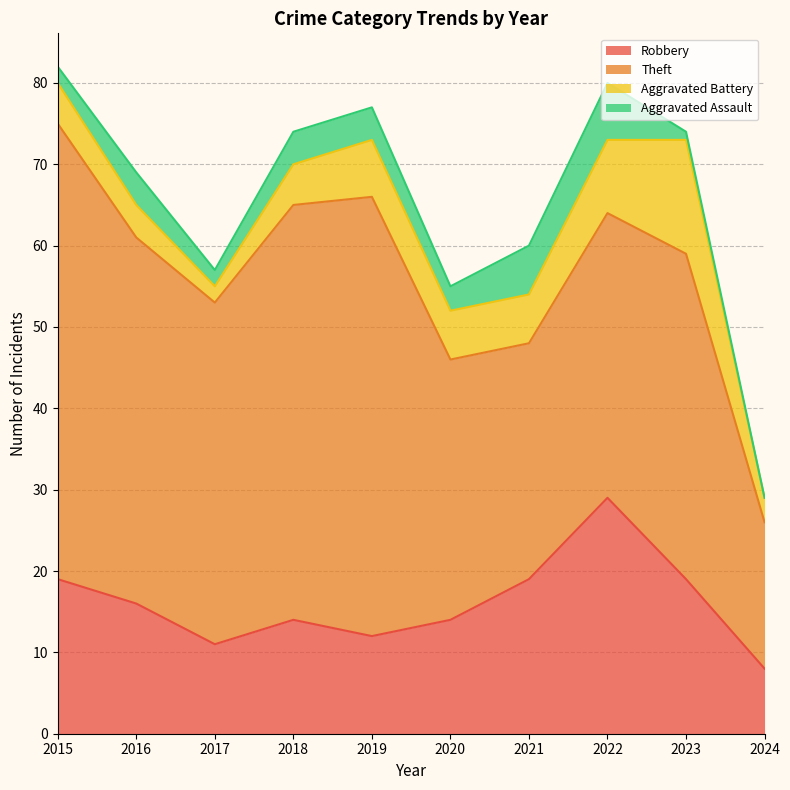

What are all the series names shown in the legend?

Robbery, Theft, Aggravated Battery, Aggravated Assault